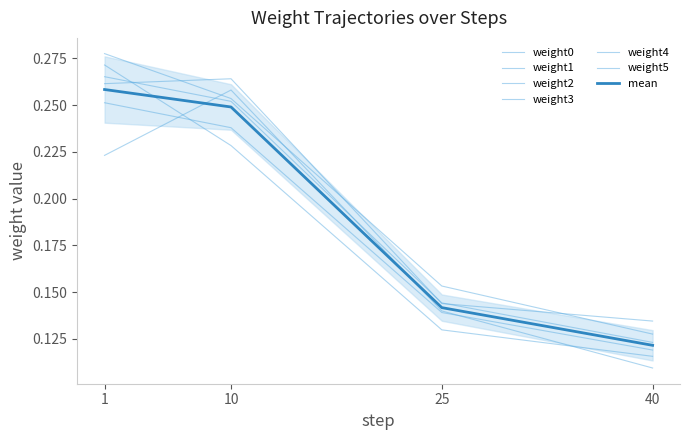

What is the sum of all weight4 values?

0.7